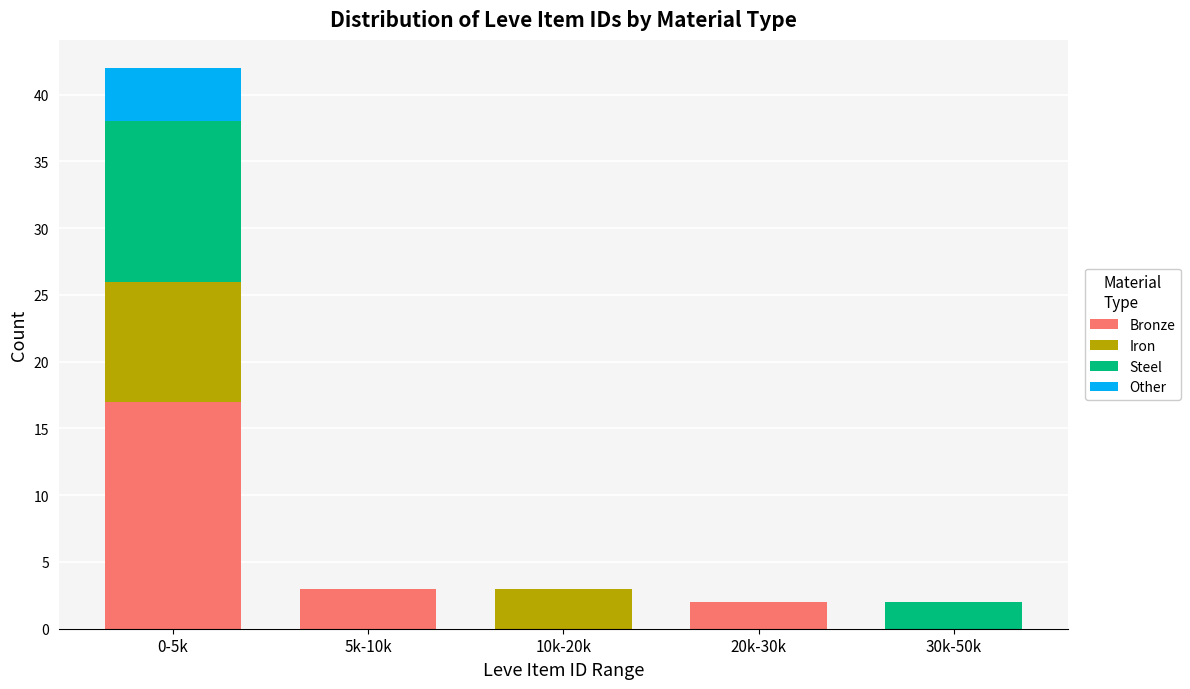

Reading left to right, list the values for the Bronze series.

0-5k=17	5k-10k=3	10k-20k=0	20k-30k=2	30k-50k=0